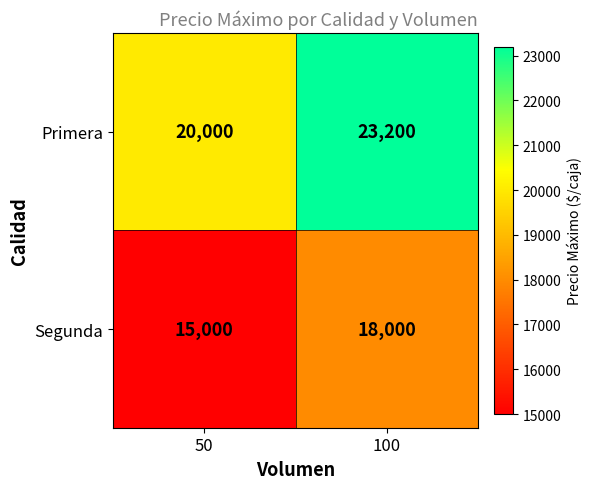

At which label is Segunda closest to 16500?

50